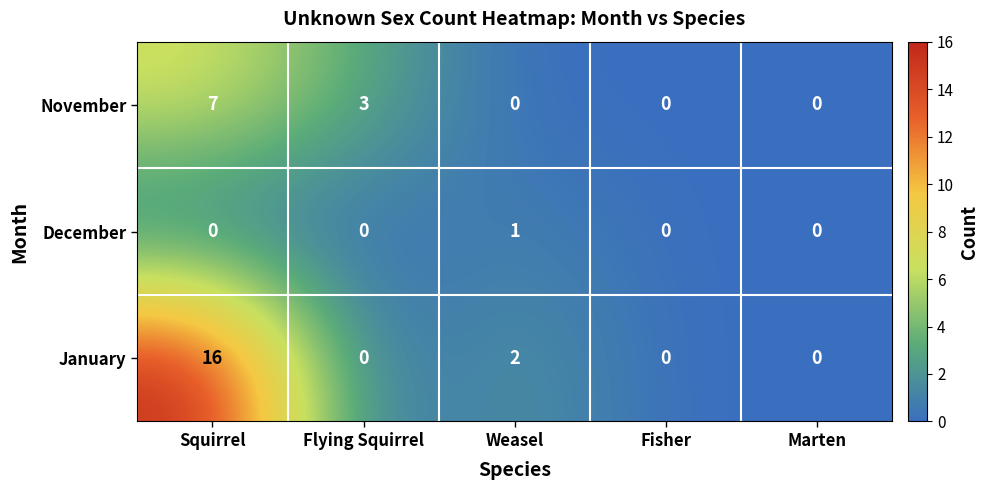

Which series has the largest total across all categories?

January